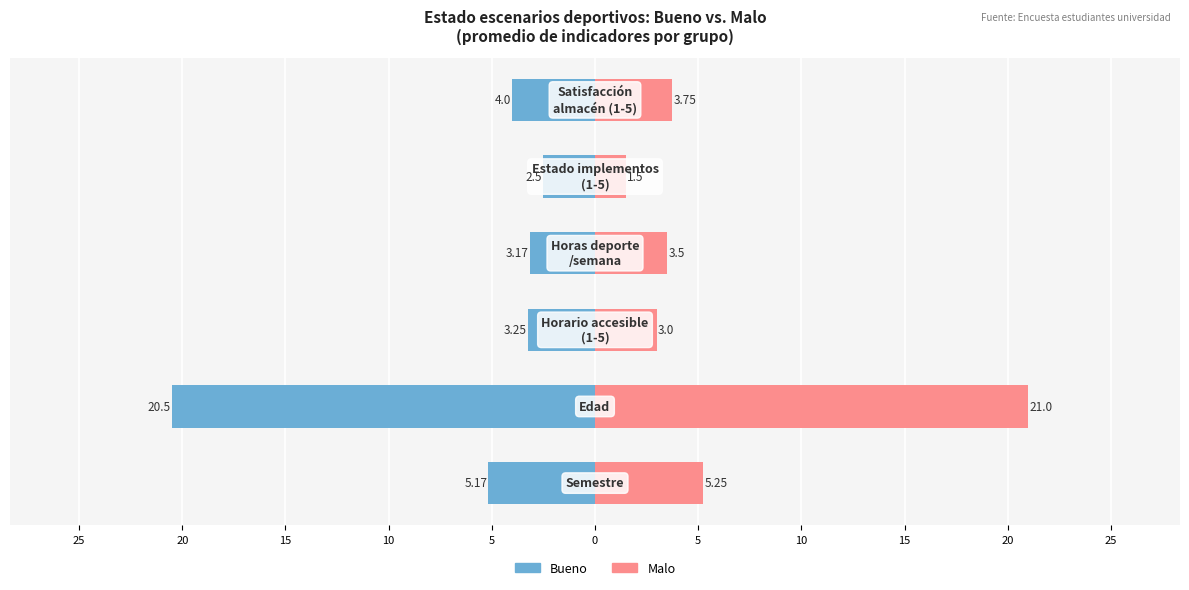

Reading left to right, extract all data points from this chart.

Bueno: 25=-5.2	20=-20.5	15=-3.2	10=-3.2	5=-2.5	0=-4.0
Malo: 25=5.2	20=21.0	15=3.0	10=3.5	5=1.5	0=3.8